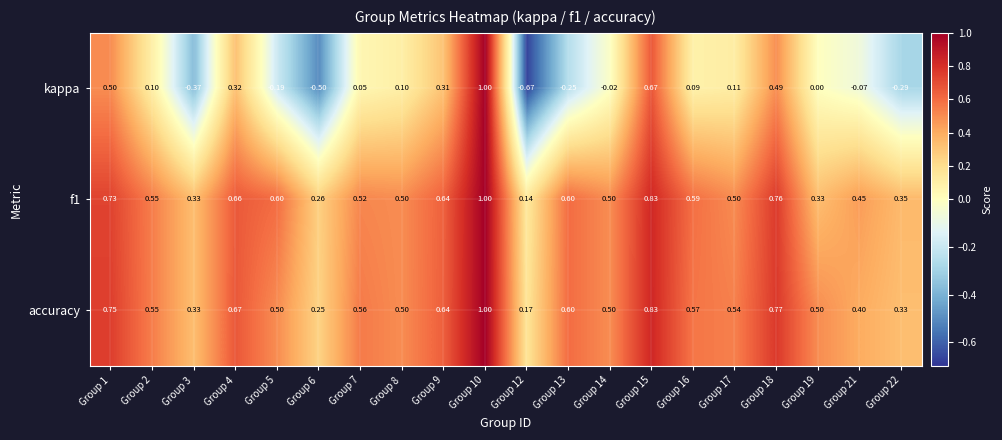

Which label corresponds to the largest value in the chart?

Group 10